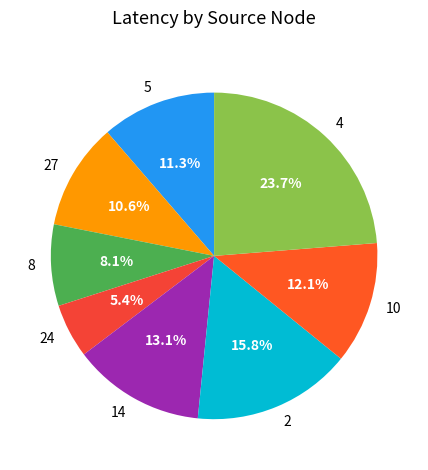

Rank the categories by value from lowest to highest.

24, 8, 27, 5, 10, 14, 2, 4